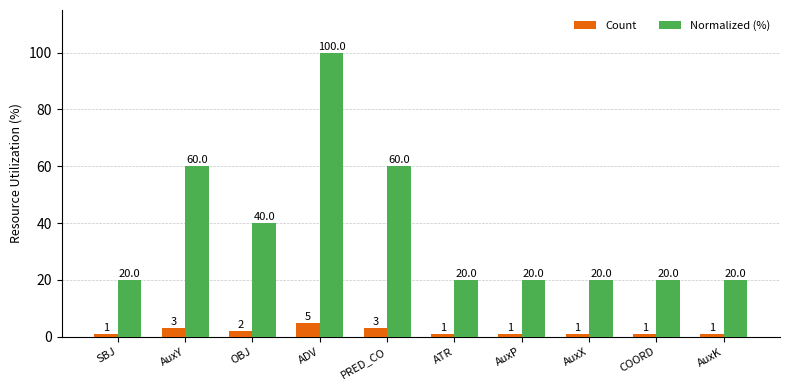

Reading right to left, what are all the values shown in this chart?

Count: 1	1	1	1	1	3	5	2	3	1
Normalized (%): 20	20	20	20	20	60	100	40	60	20